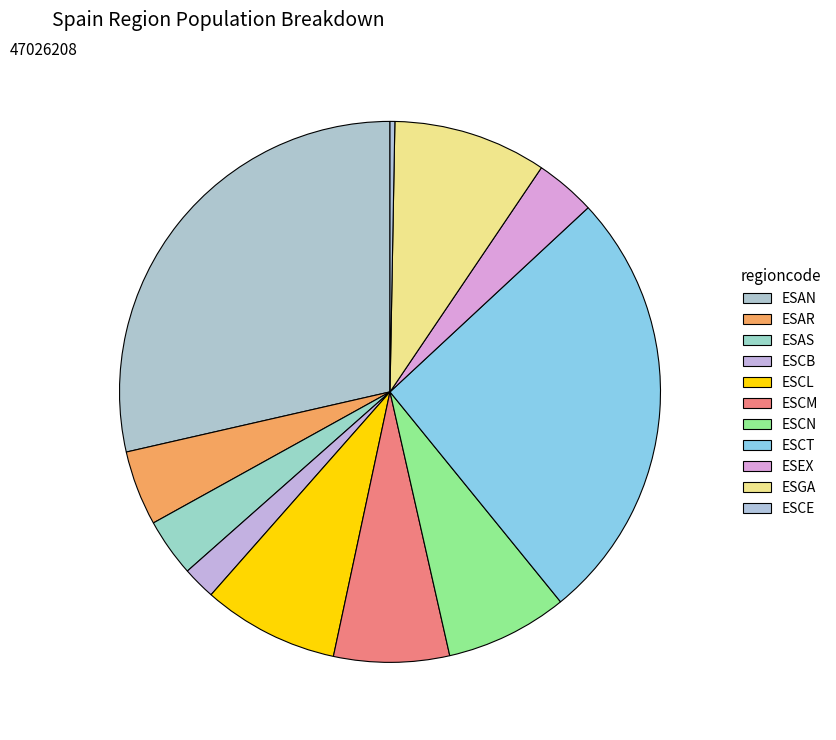

Is there a majority slice in this chart?

No